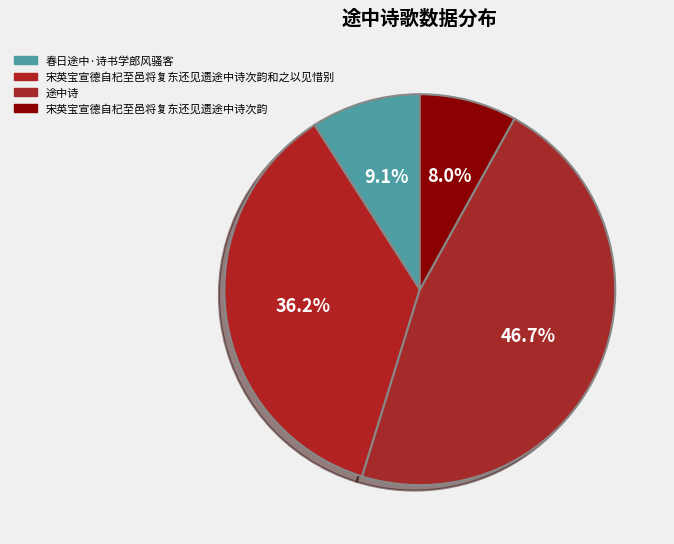

The 宋英宝宣德自杞至邑将复东还见遗途中诗次韵和之以见惜别 slice represents 36% of the pie. True or false?

True